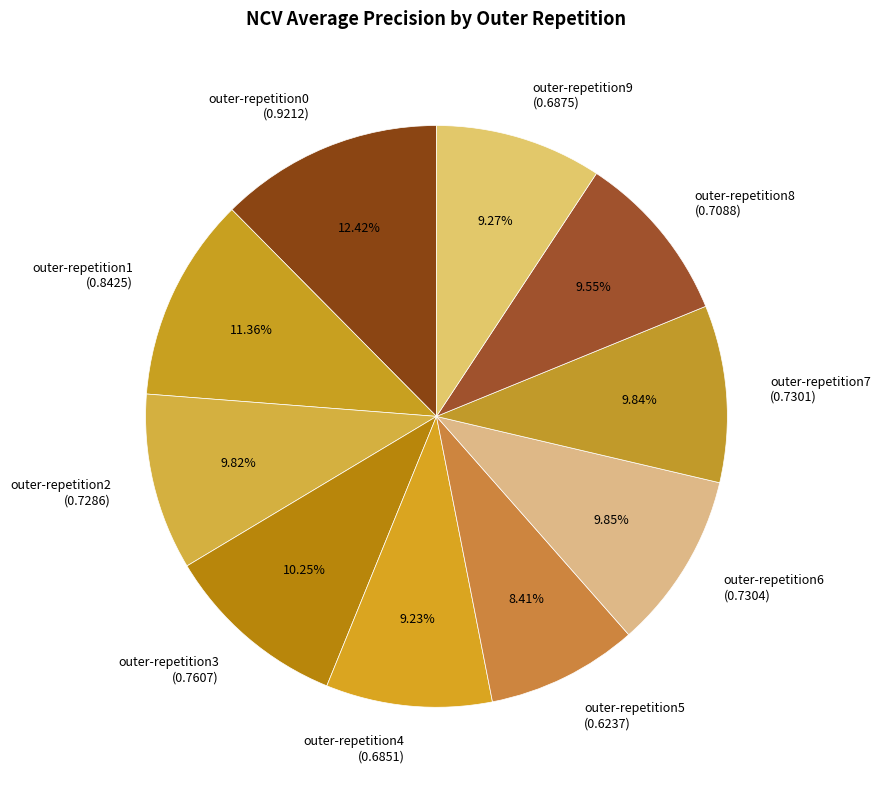

To the nearest percent, what percentage of the pie is outer-repetition7?

10%